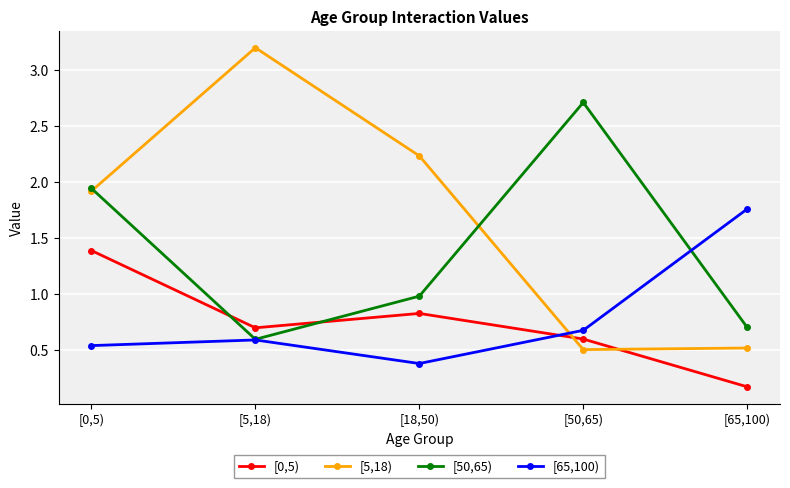

What is the spread (max minus min) of values at [65,100)?

1.6